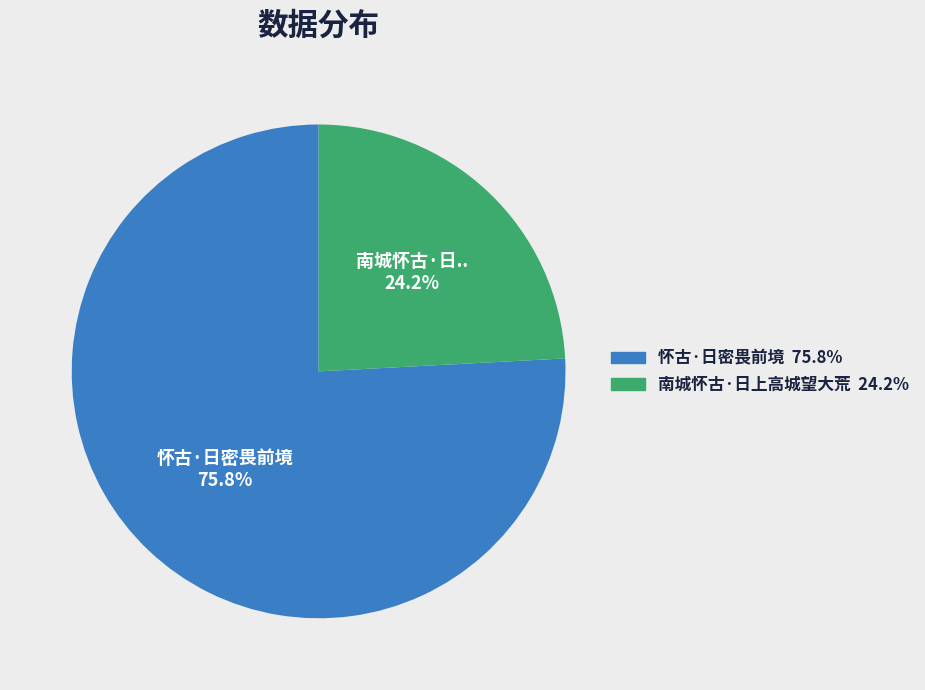

How much of the chart is everything except 怀古·日密畏前境?

24.2%